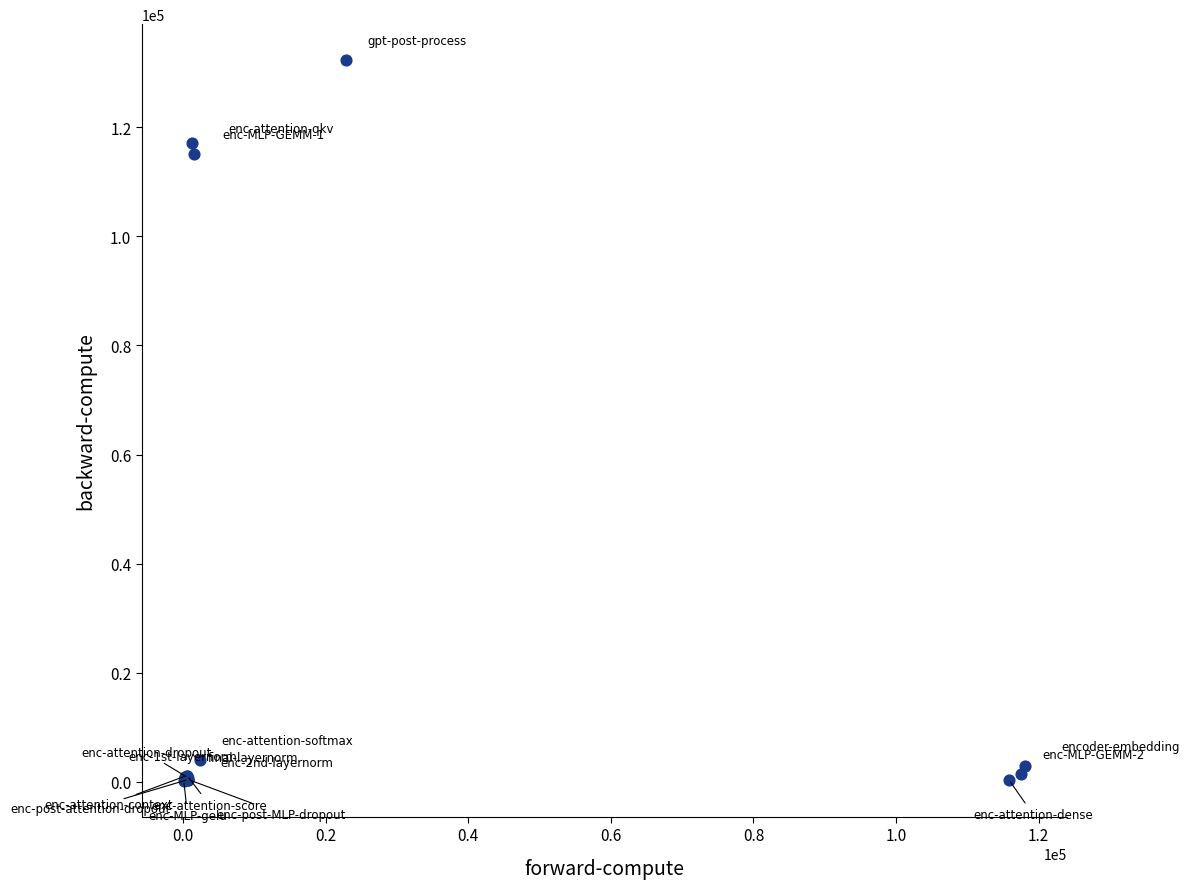

What Y value in the scatter plot is closest to 66259?

115115.9